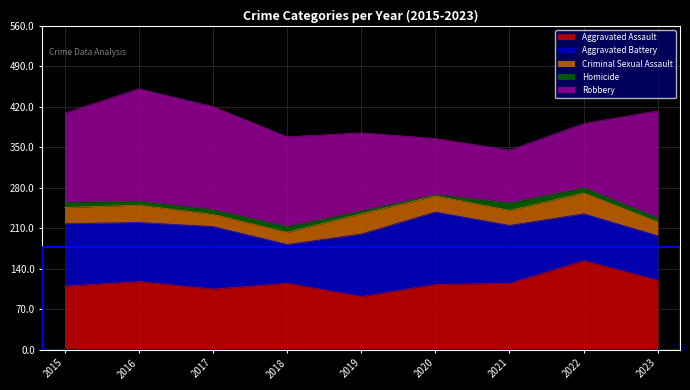

How many lines are shown in the chart?

5